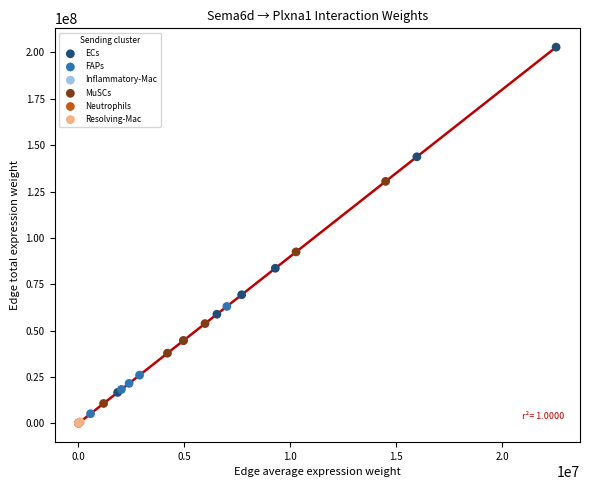

Which series has the largest Y range (max minus min)?

ECs